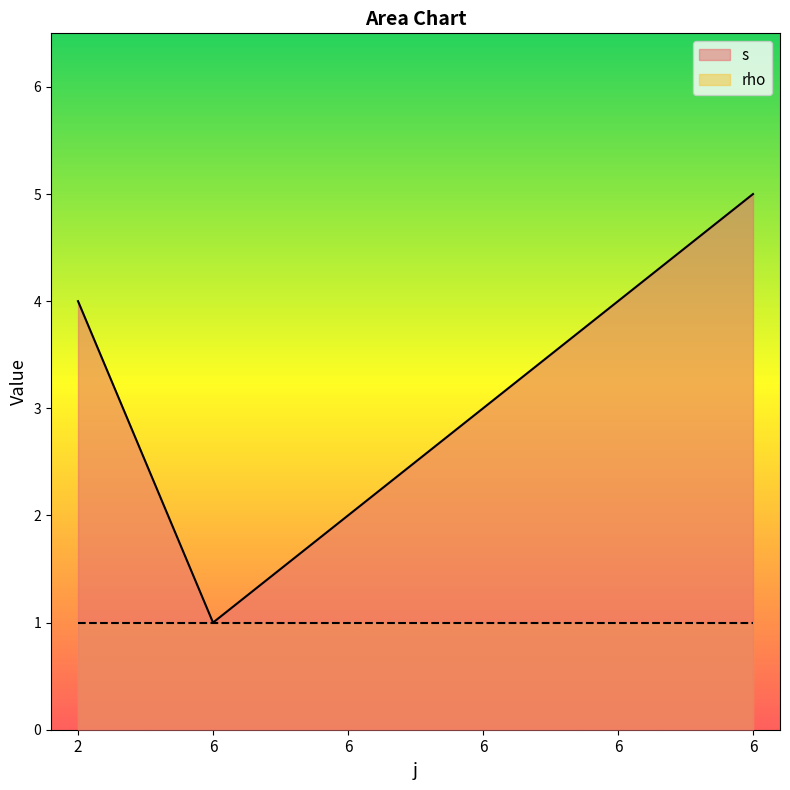

What is the difference between the maximum and minimum values?

4